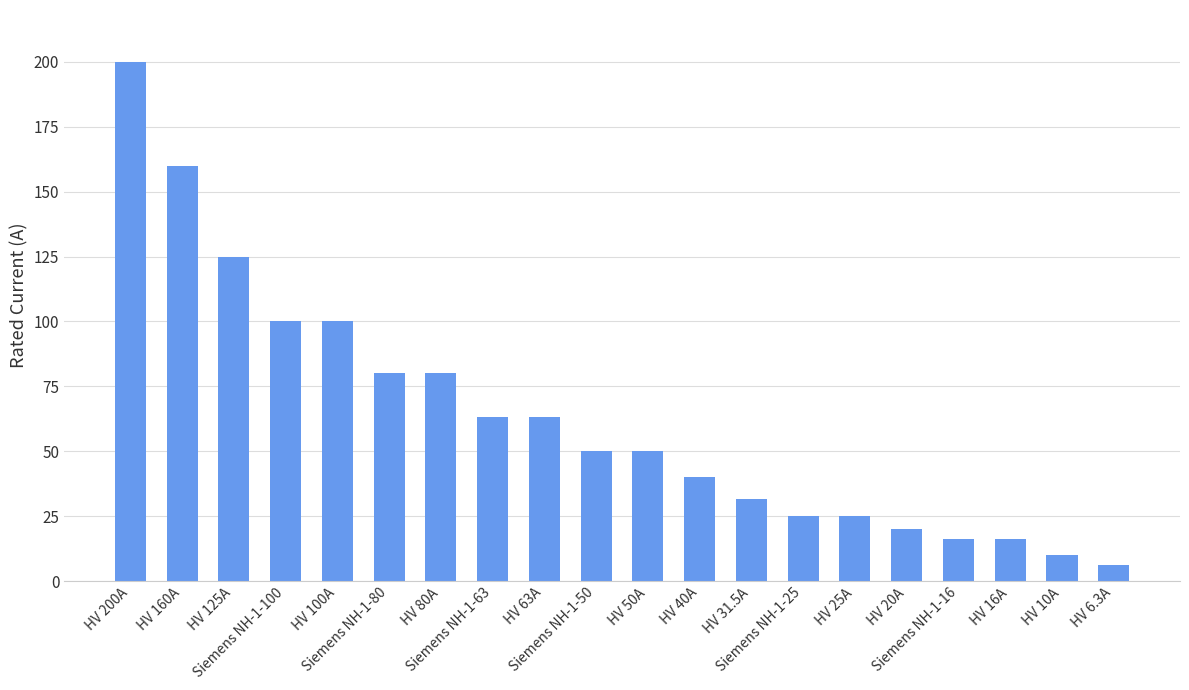

How many categories are shown in the chart?

20